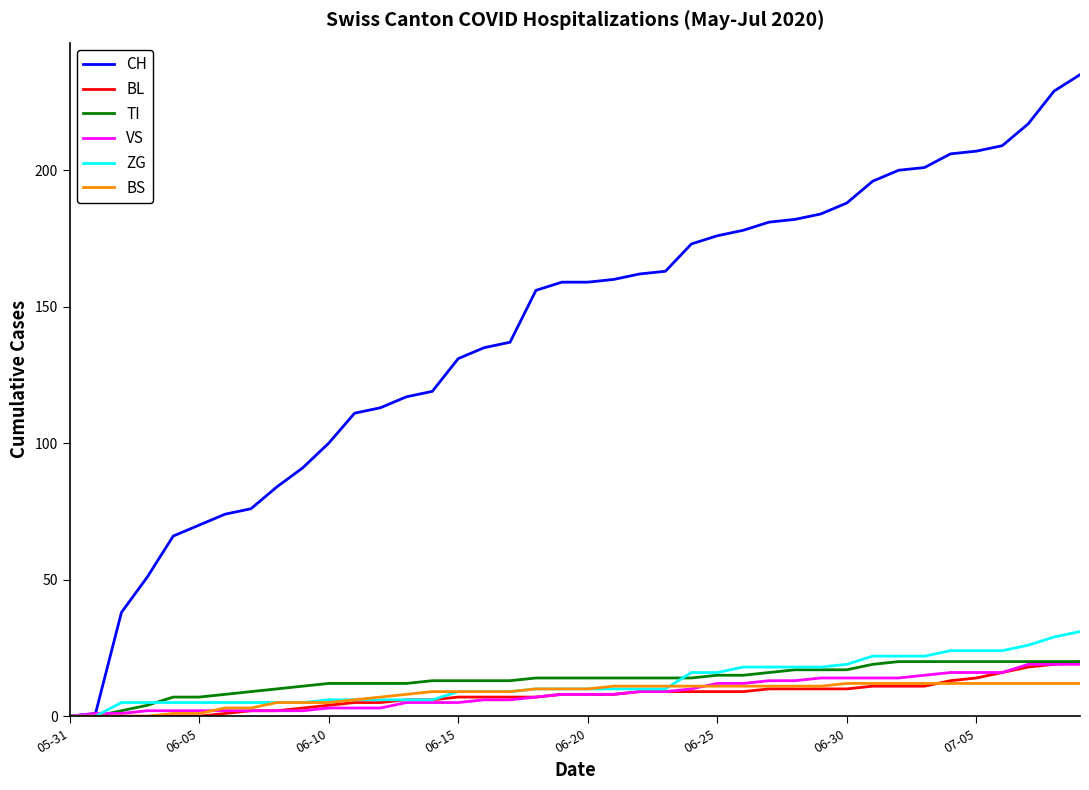

Which series has the widest spread of values?

CH